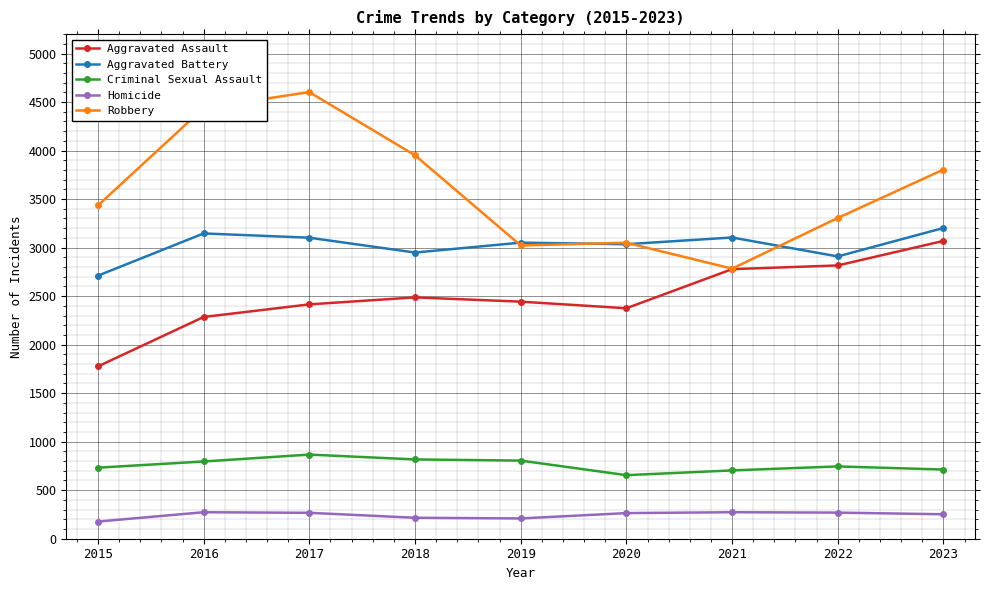

Which label corresponds to the largest value in the chart?

2017